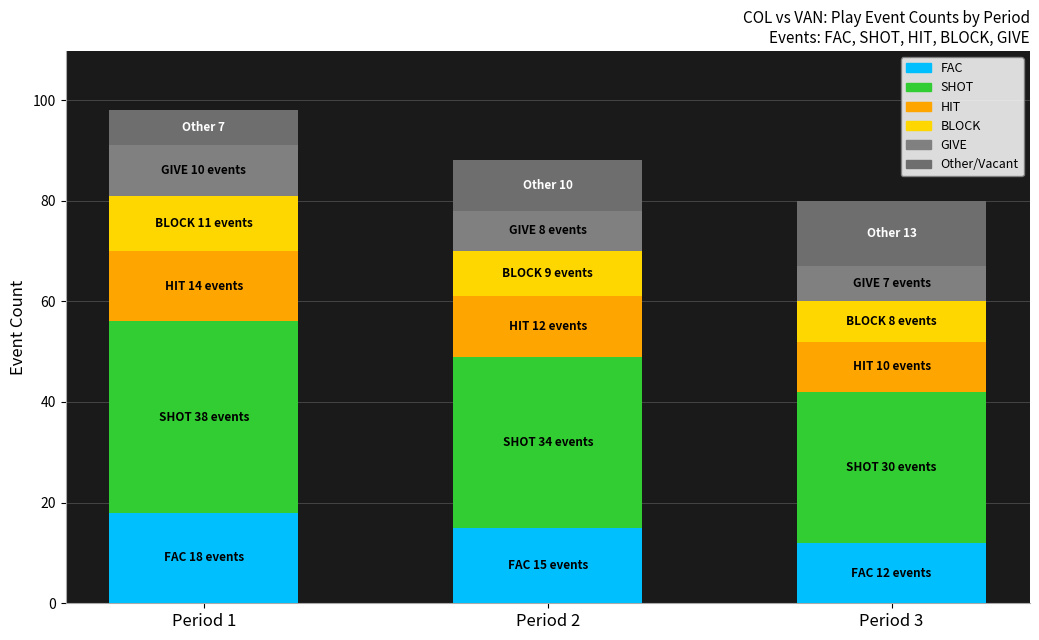

How many data points does each series have?

3